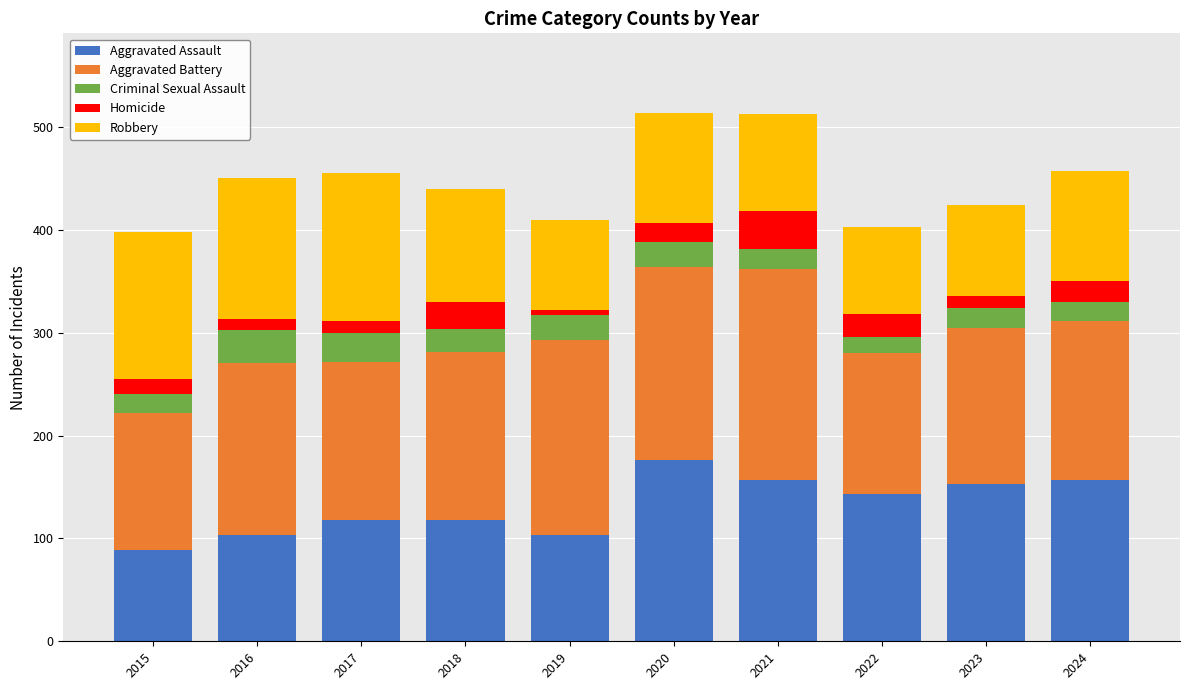

Are the bars horizontal?

No